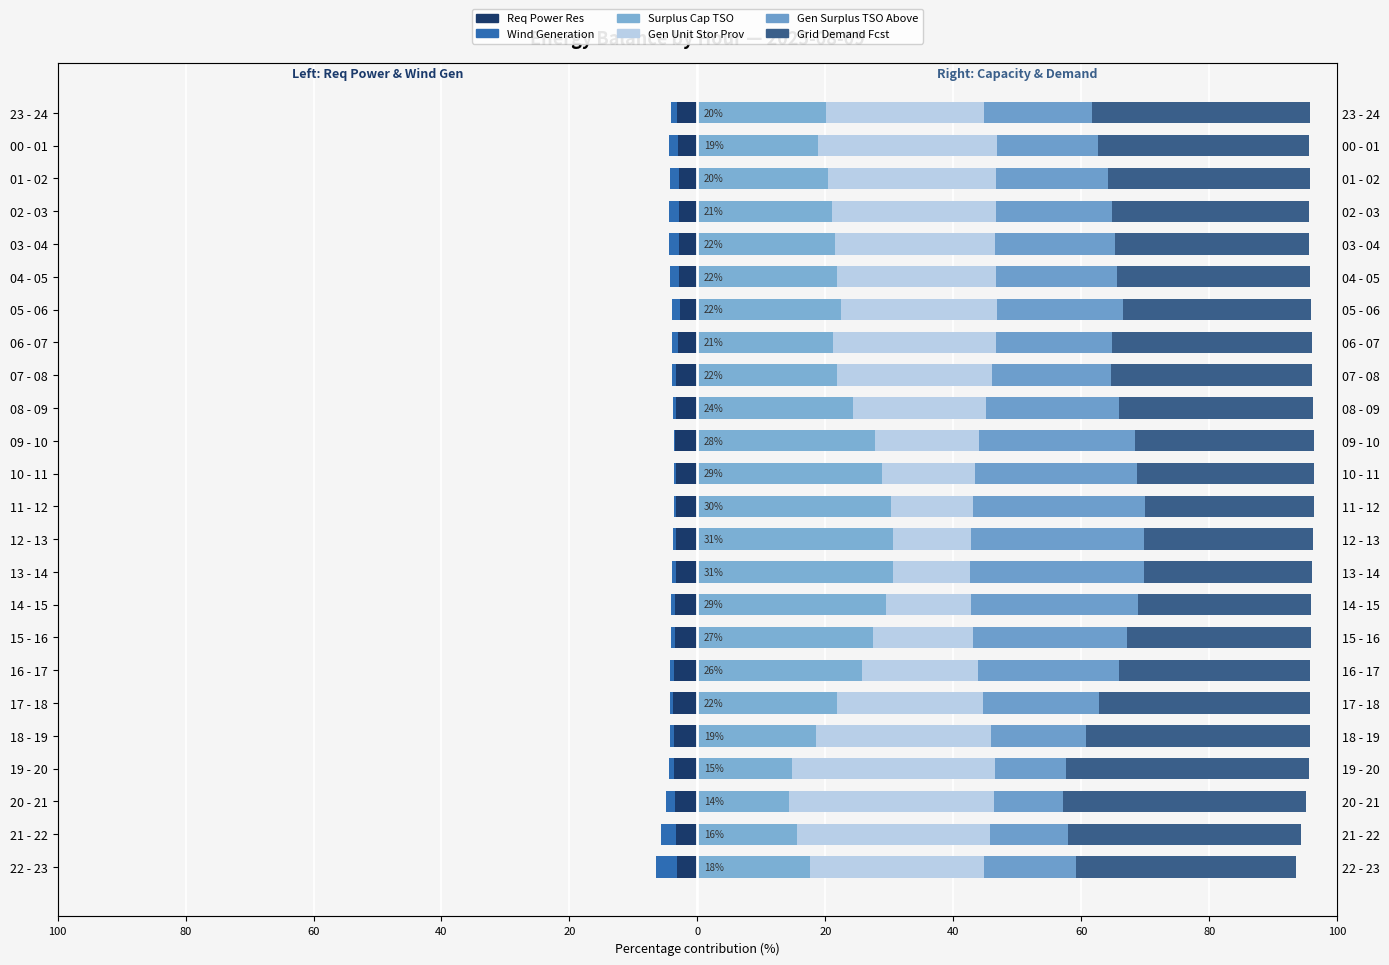

What is the sum of the Req Power Res values at 22 - 23 and 18 - 19?

-6.9